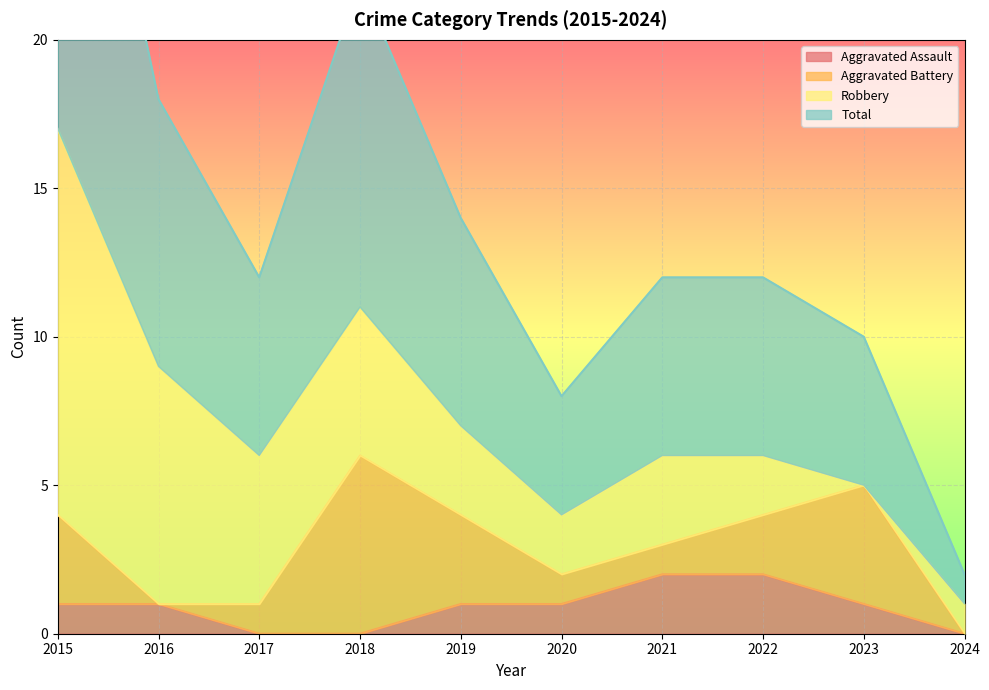

At which category is the sum across all series the highest?

2015